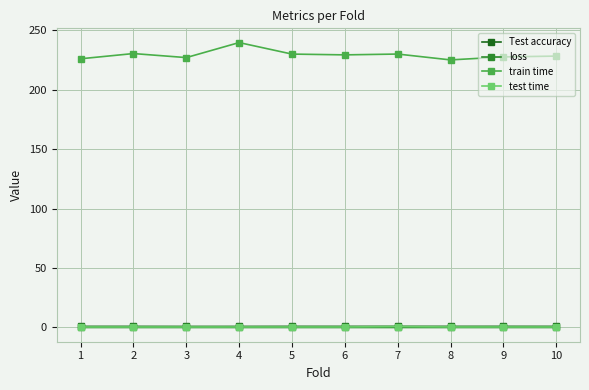

True or false: test time has a value of 0.4 at 6.

True